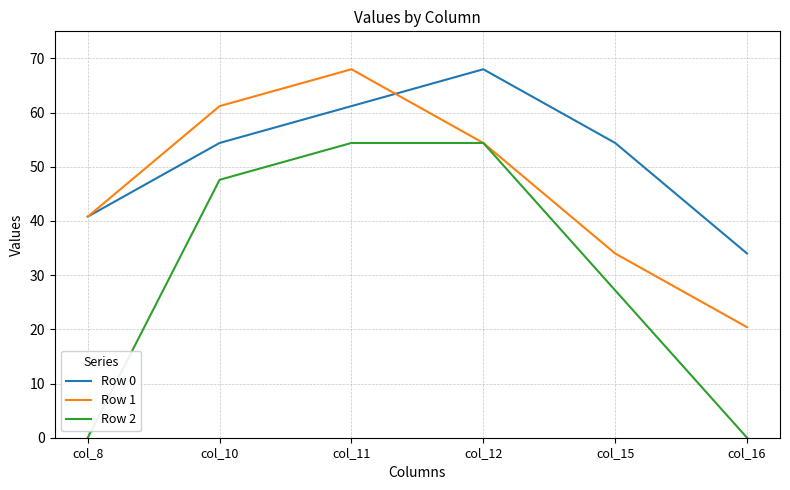

What is the highest value of the Row 2 series?

54.4